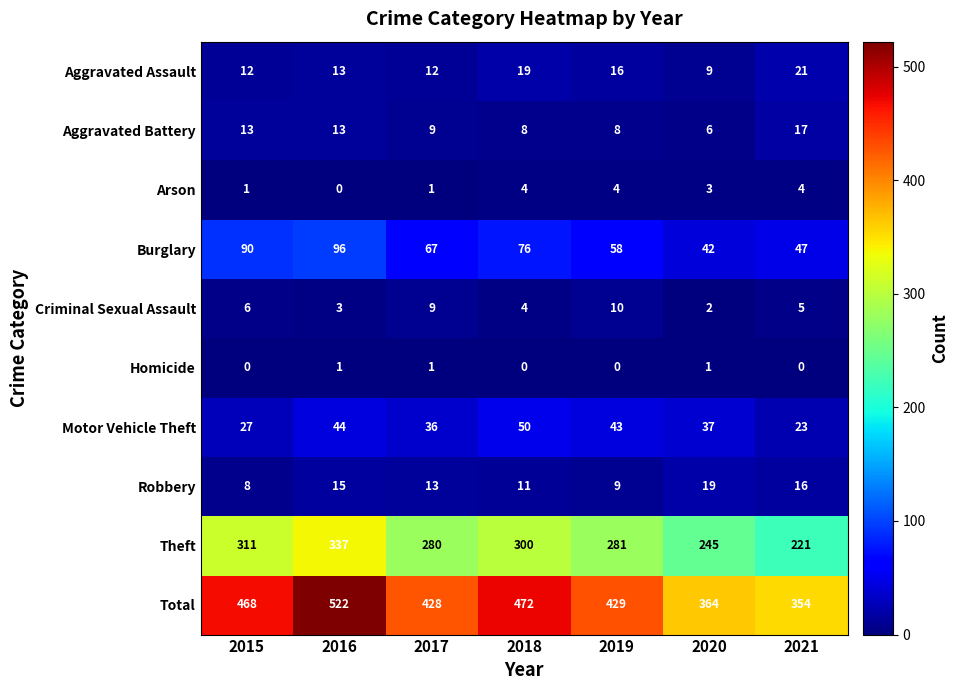

Count the number of categories in the chart.

7